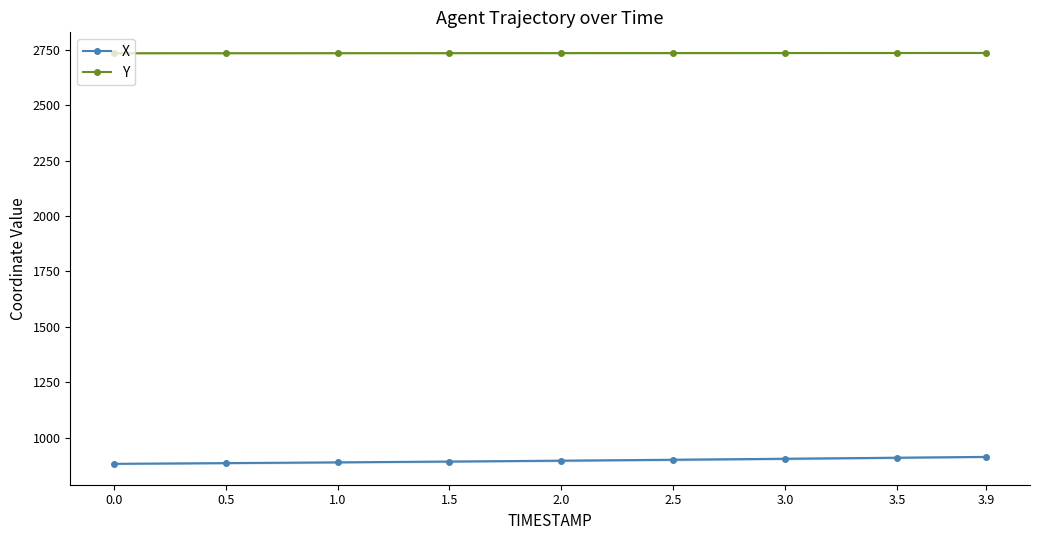

What is the difference between the maximum and minimum values in the Y series?

1.2